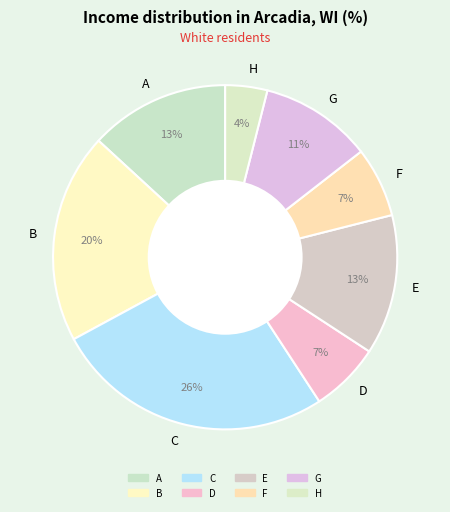

Is the sum of C and F greater than half?

No